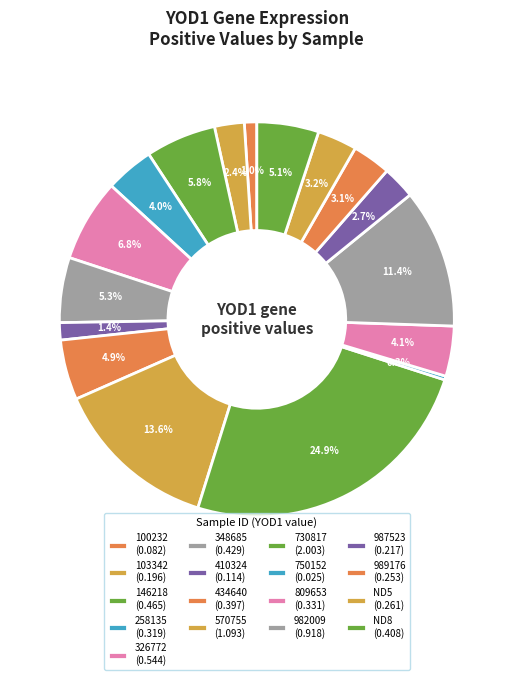

How many segments does this pie chart have?

17